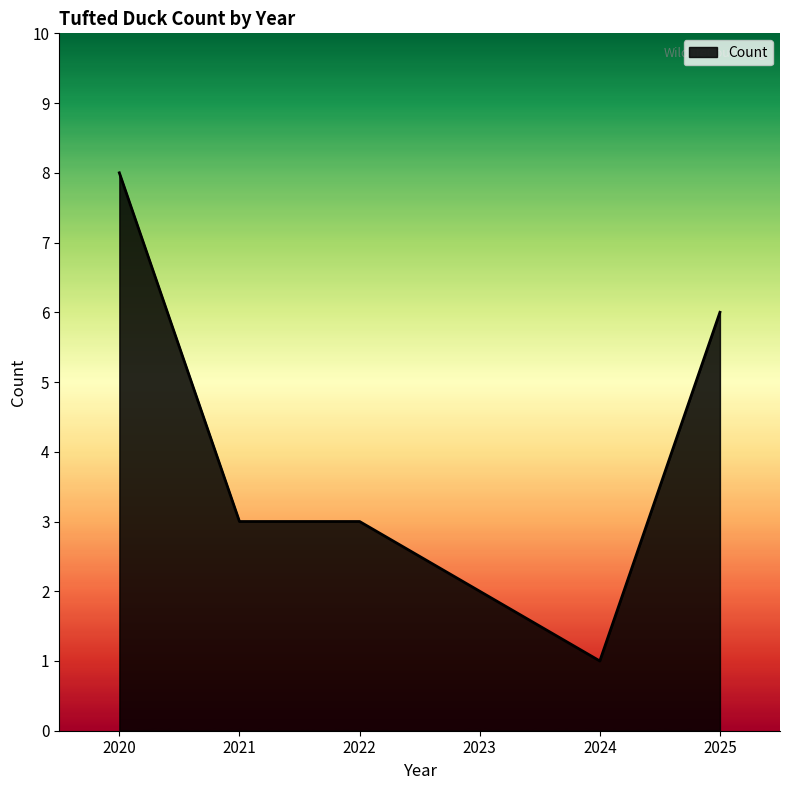

What is the change in value from 2020 to 2023?

-6